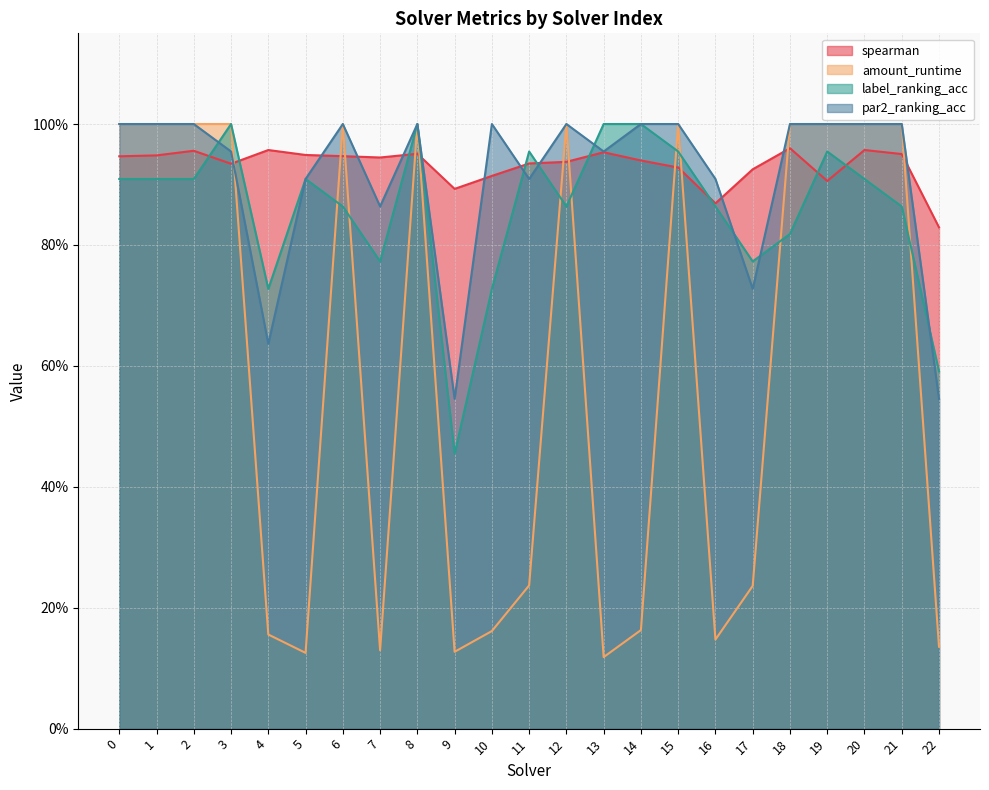

What is the difference between the maximum and minimum values in the par2_ranking_acc series?

0.5